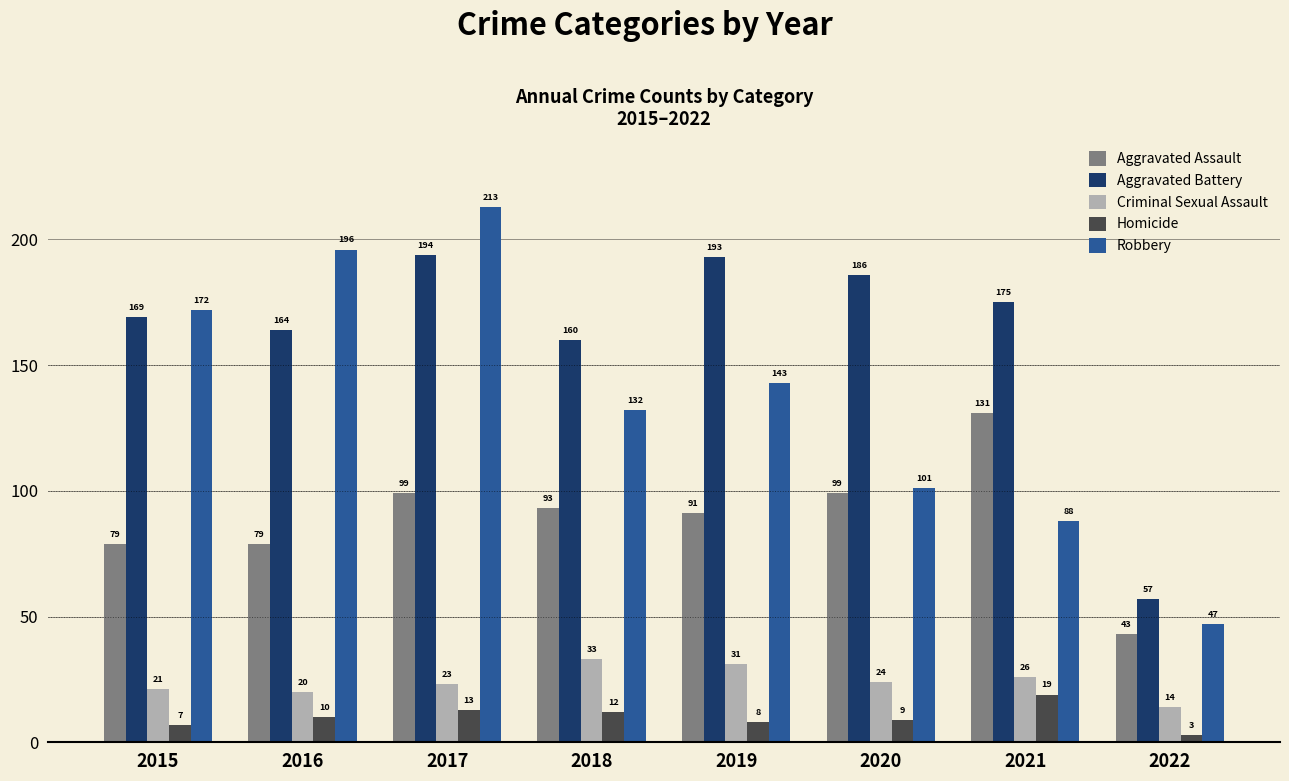

Which series changed the most between 2017 and 2018?

Robbery